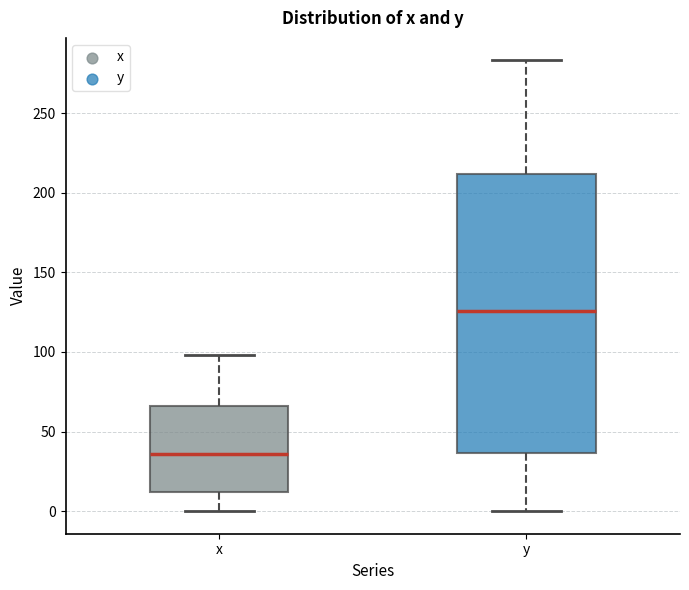

Where does the upper whisker of the box for x end on the y-axis? The values are not printed on the chart, so give them approximately, as read against the axis.

100